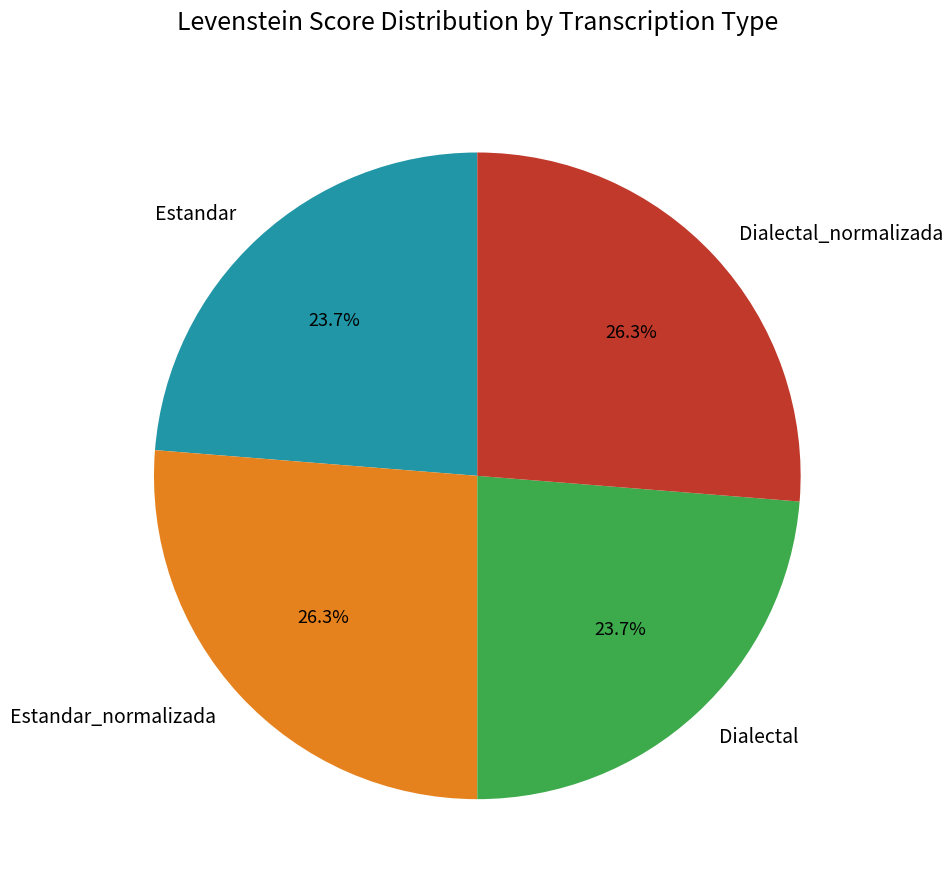

Is there a majority slice in this chart?

No